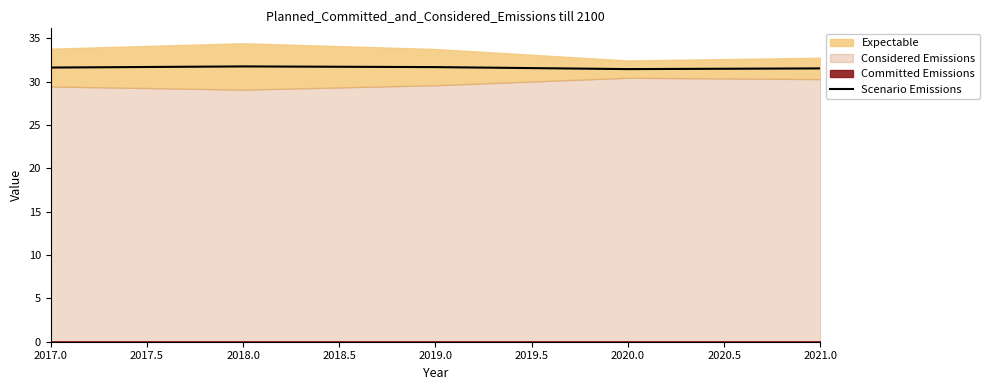

What is the maximum value for Scenario Emissions?

31.8